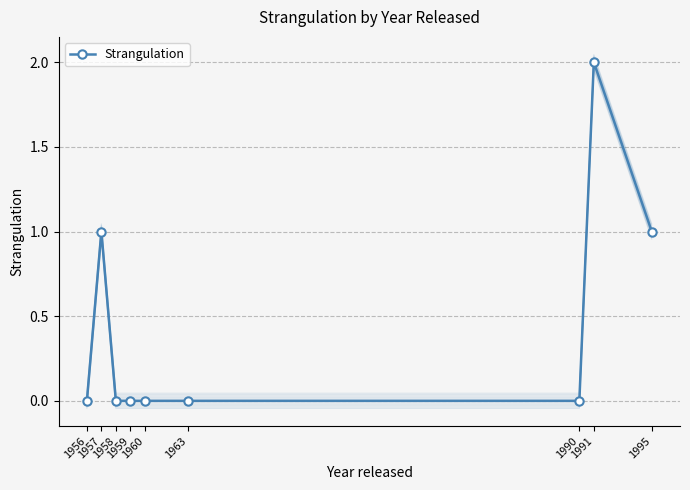

Is it true that the value at 1960 is 0?

True